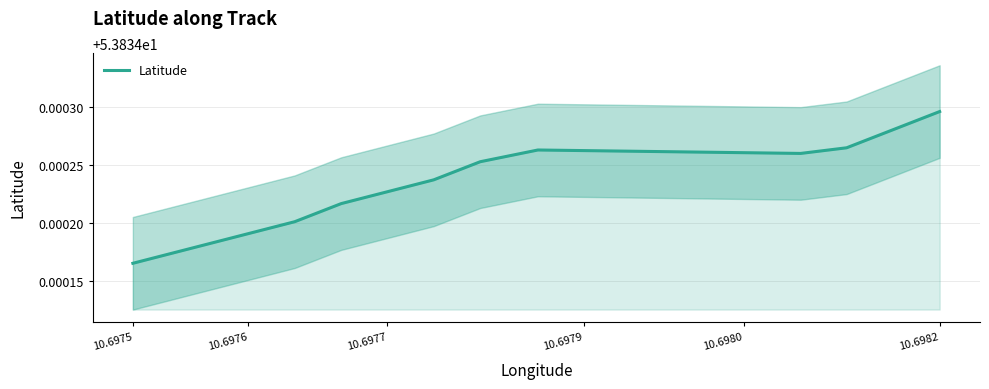

At which category does the chart reach its peak across all series?

10.6982